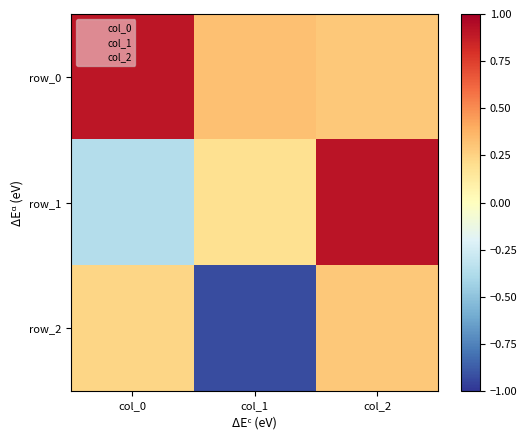

Count the row_2 values in the range 0 to 1.

2